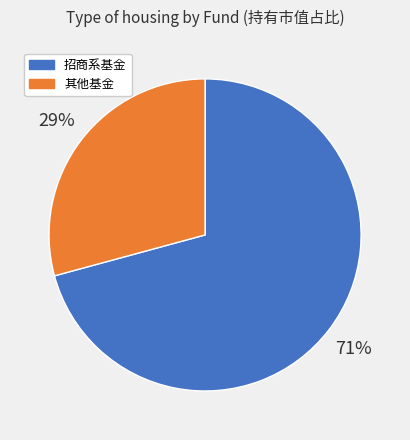

Is there any slice that represents more than half of the pie?

Yes